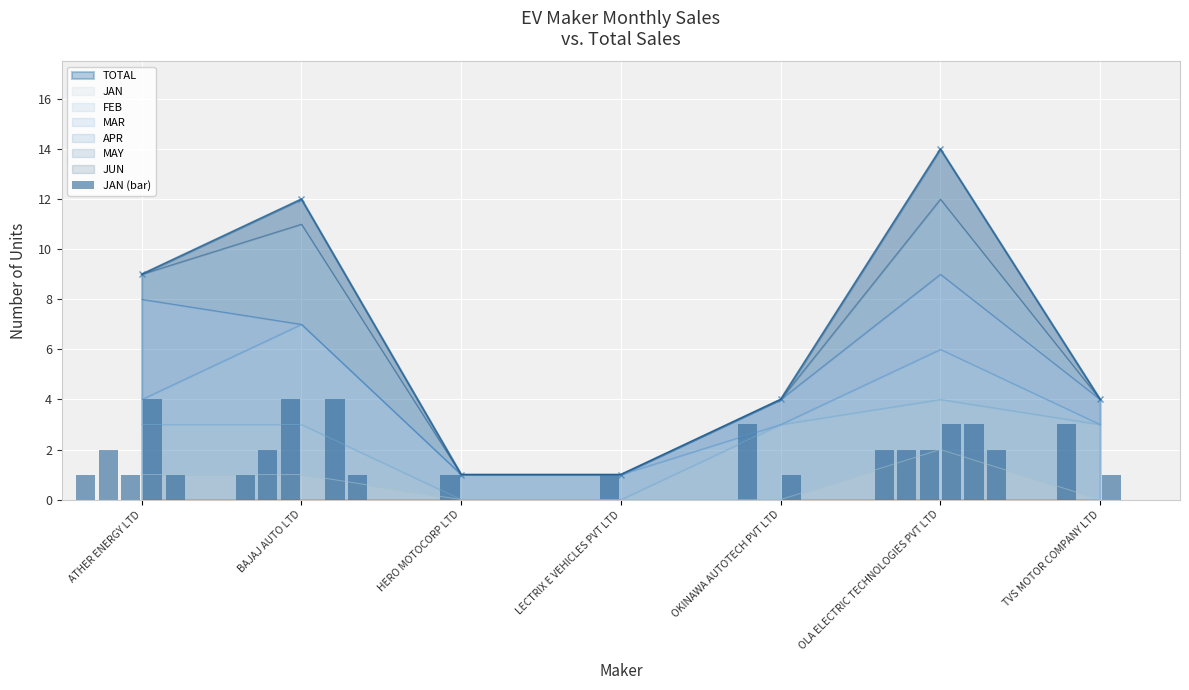

Which label corresponds to the smallest value in the chart?

HERO MOTOCORP LTD